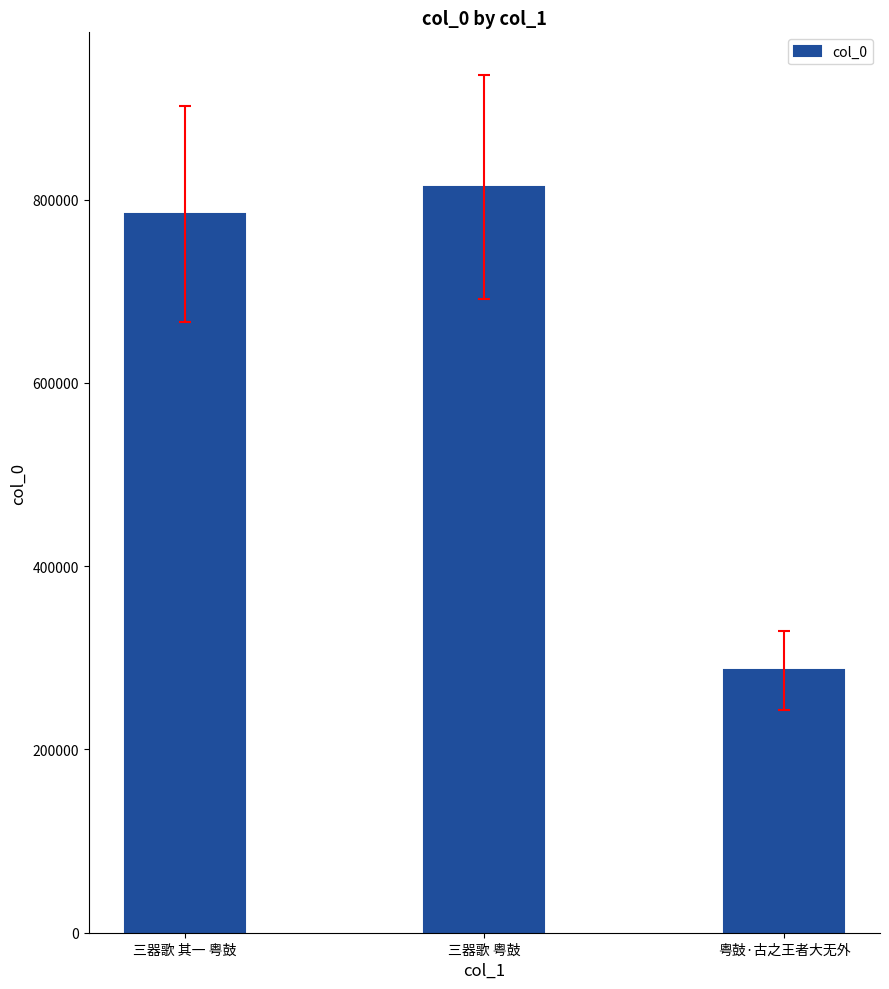

Reading left to right, what are all the values shown in this chart?

三器歌 其一 粤鼓=784573	三器歌 粤鼓=813620	粤鼓·古之王者大无外=286383